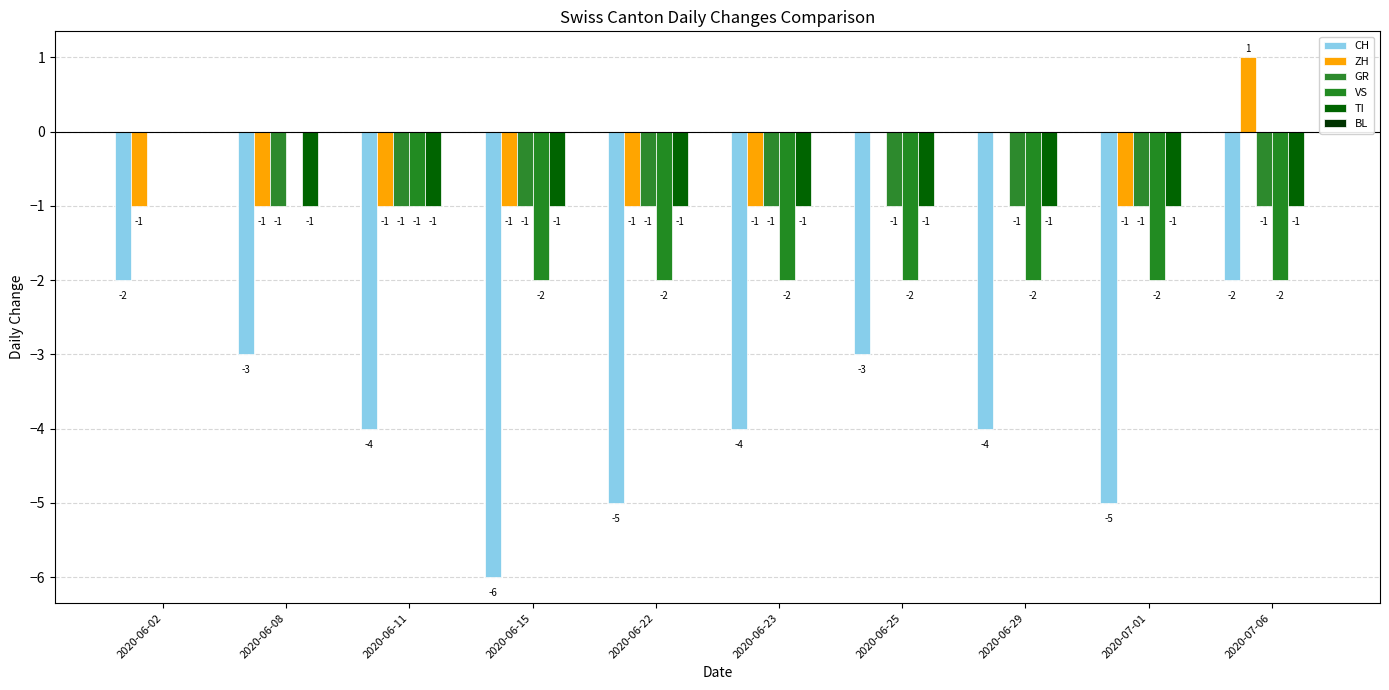

Is the value of ZH at 2020-06-22 greater than the value of GR at 2020-06-29?

No